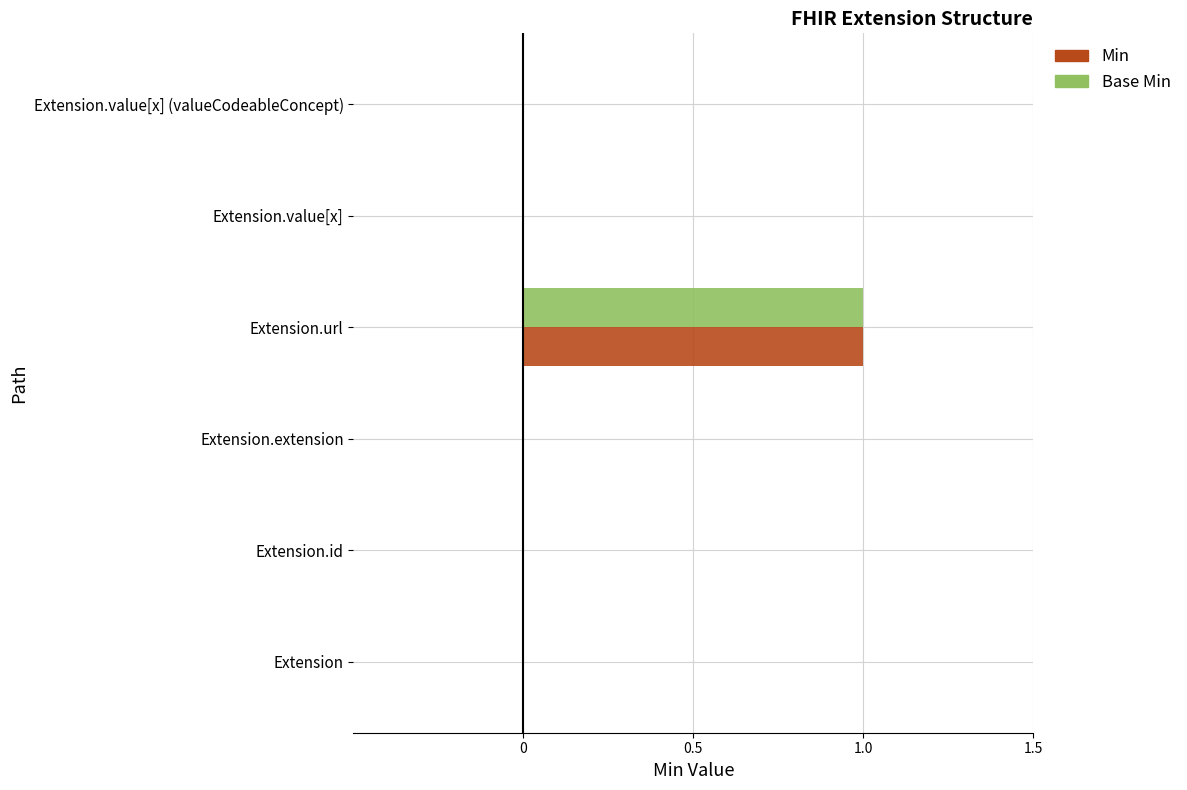

True or false: Base Min has a value of 1 at Extension.url.

True